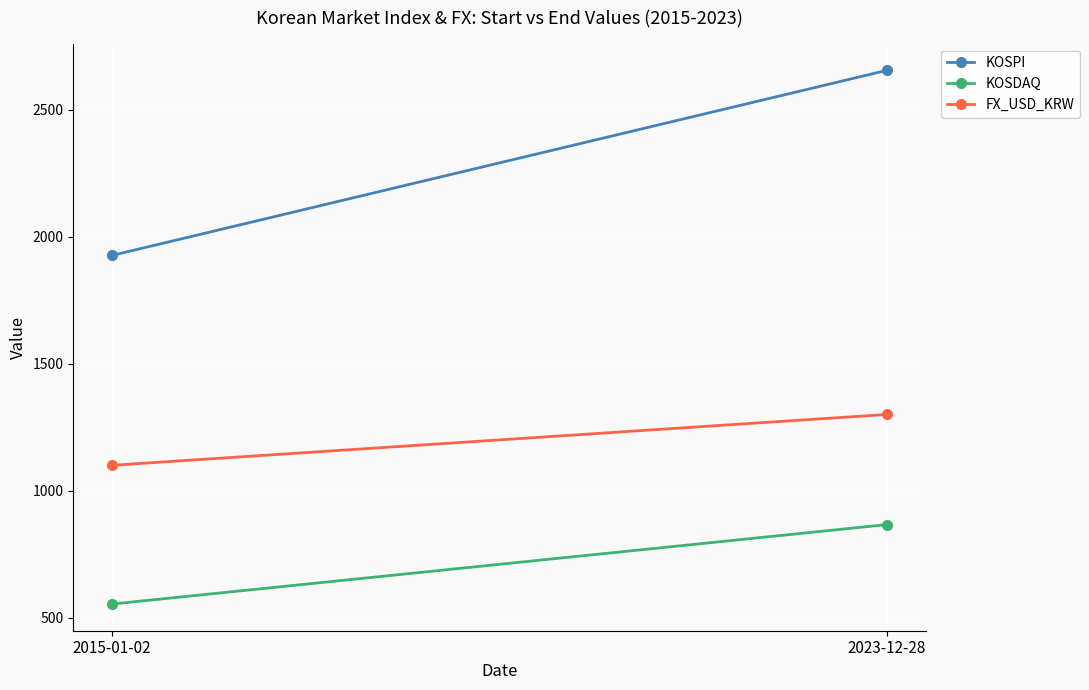

At how many categories does at least one series exceed 1169?

2